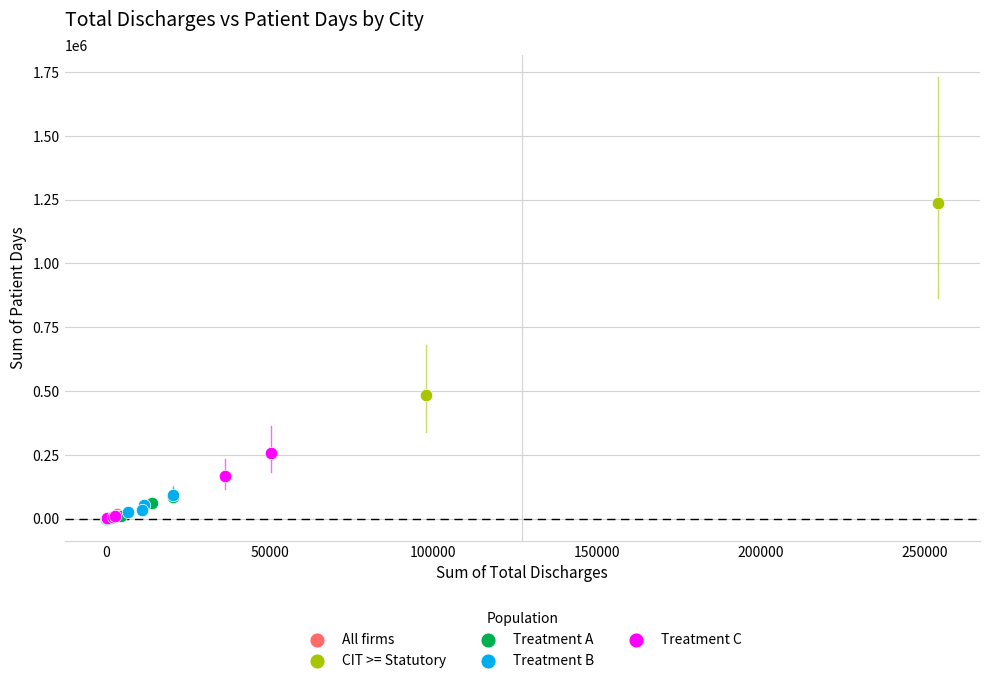

Which series reaches the maximum Y coordinate?

CIT >= Statutory